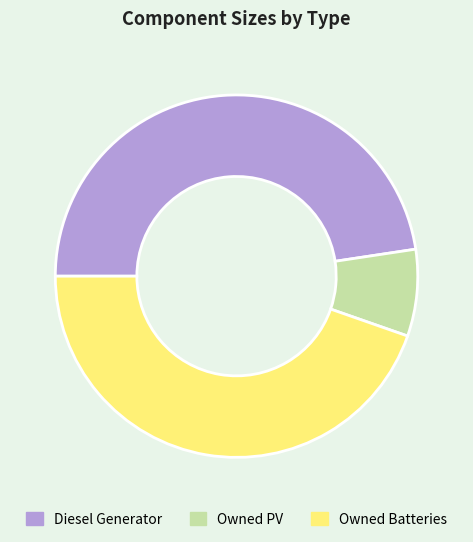

Rank the categories by value from highest to lowest.

Diesel Generator, Owned Batteries, Owned PV